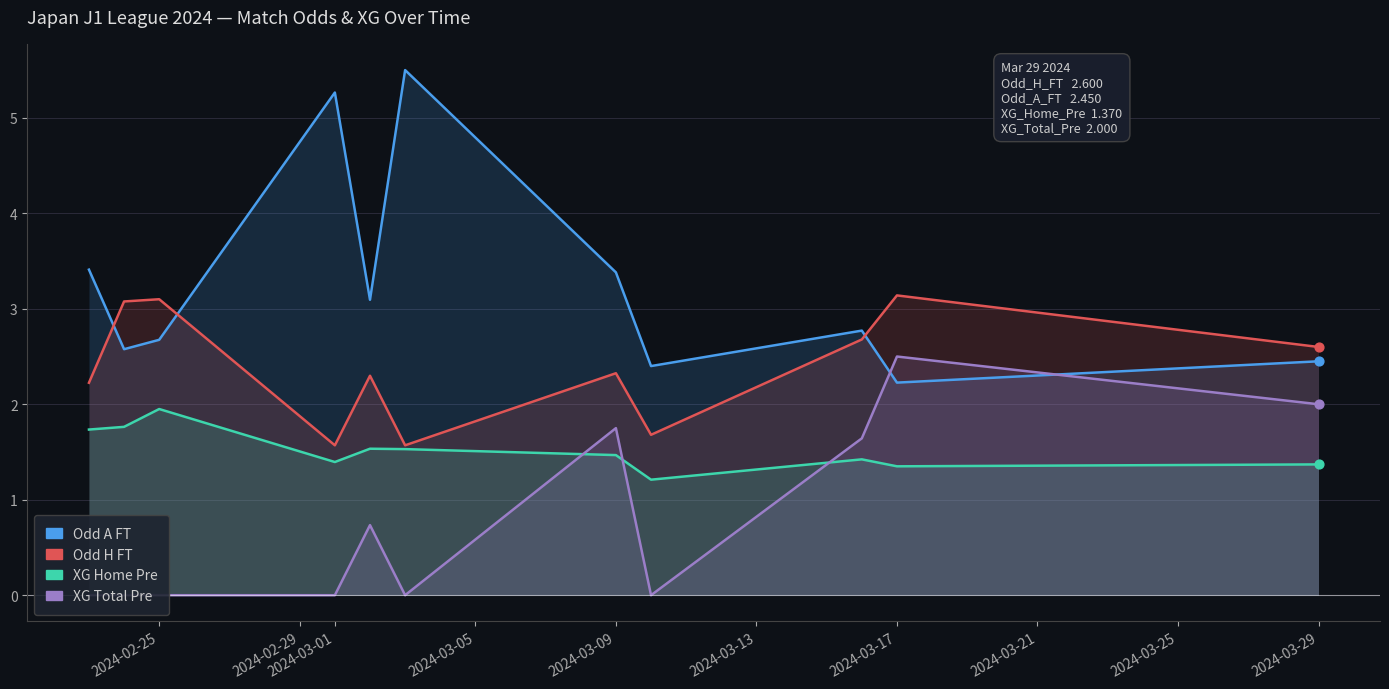

What is the total value across all series at 2024-03-25?

8.5